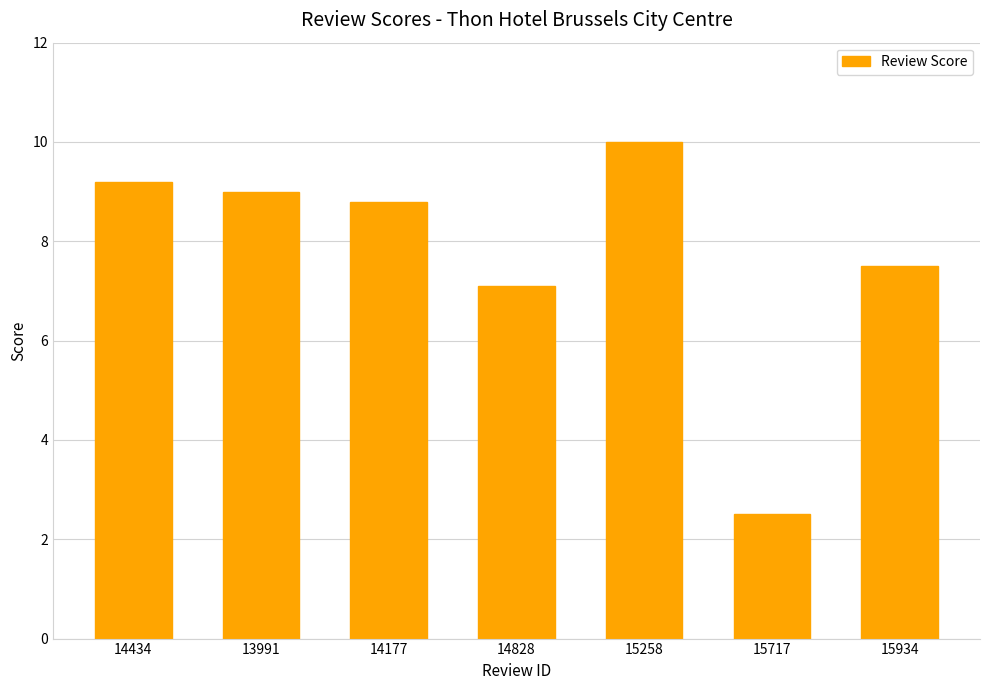

What is the change in value from 14434 to 14828?

-2.1